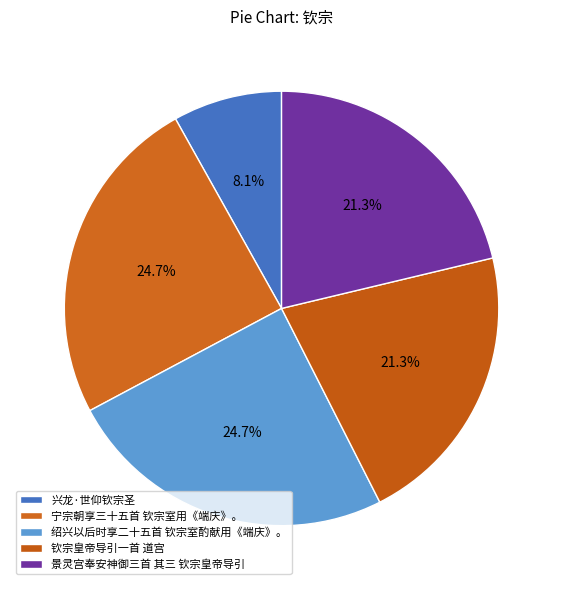

What percentage is the 钦宗皇帝导引一首 道宫 slice, to the nearest percent?

21%